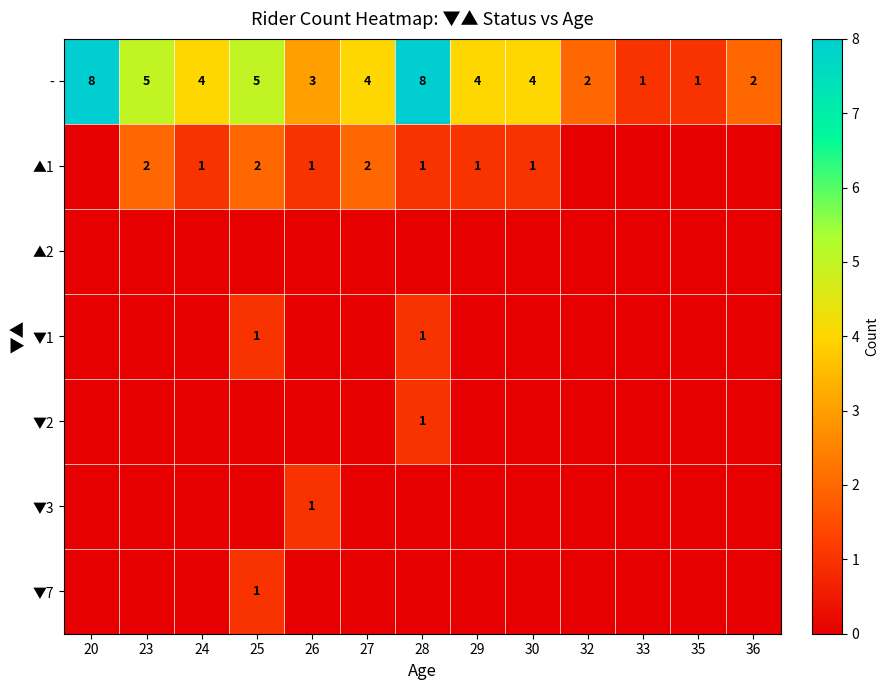

True or false: - has a value of 5 at 25.

True